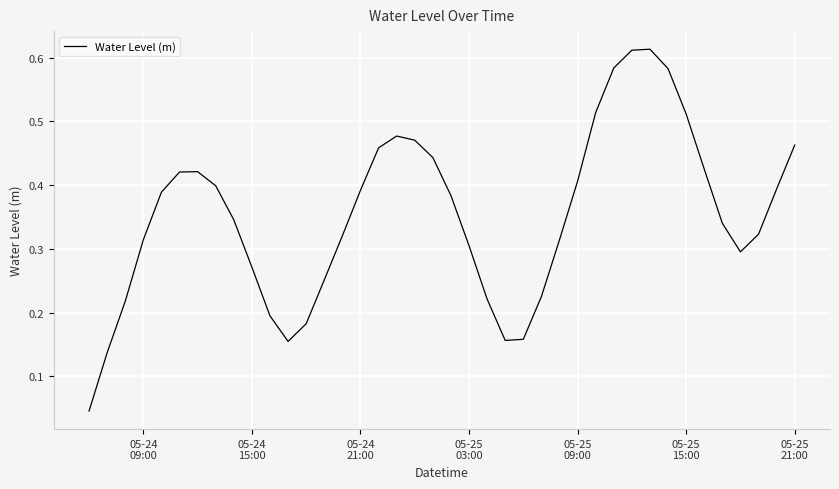

How many lines are shown in the chart?

1